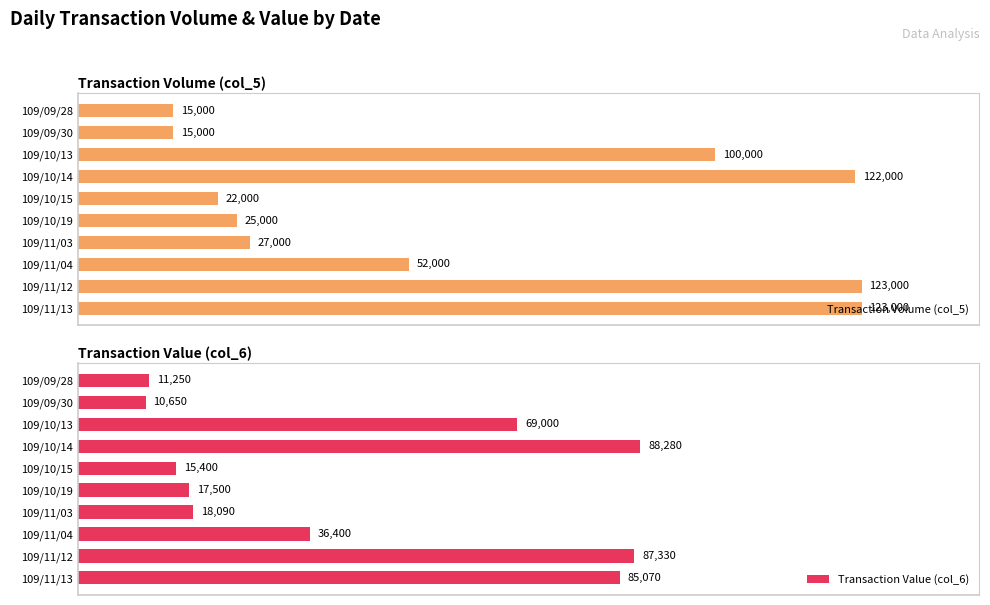

How many bars are there in each group?

2